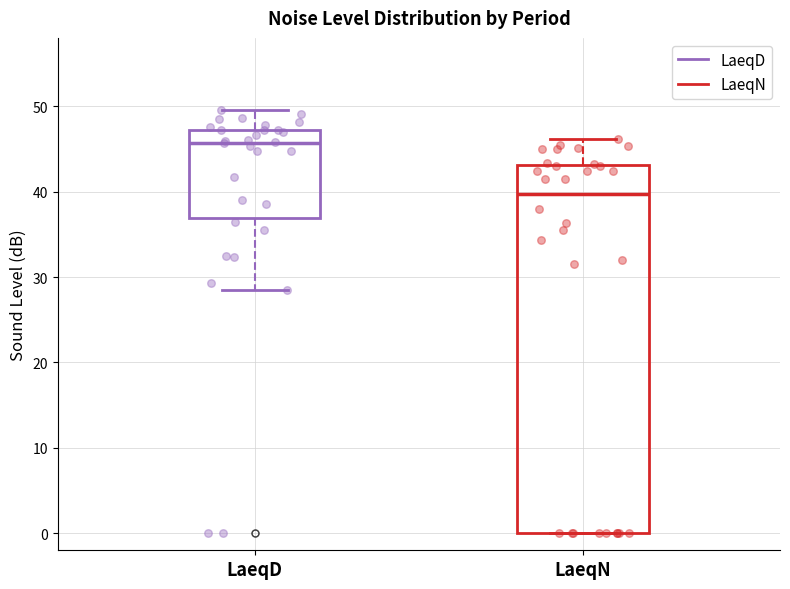

Reading left to right, read every box against the y-axis: the position of its median line, the range the box covers, and the ends of its whiskers. The values are not printed on the chart, so give them approximately, as read against the axis.

LaeqD: median 46, box 37 to 47, whiskers 29 to 50
LaeqN: median 40, box 0 to 43, whiskers 0 to 46